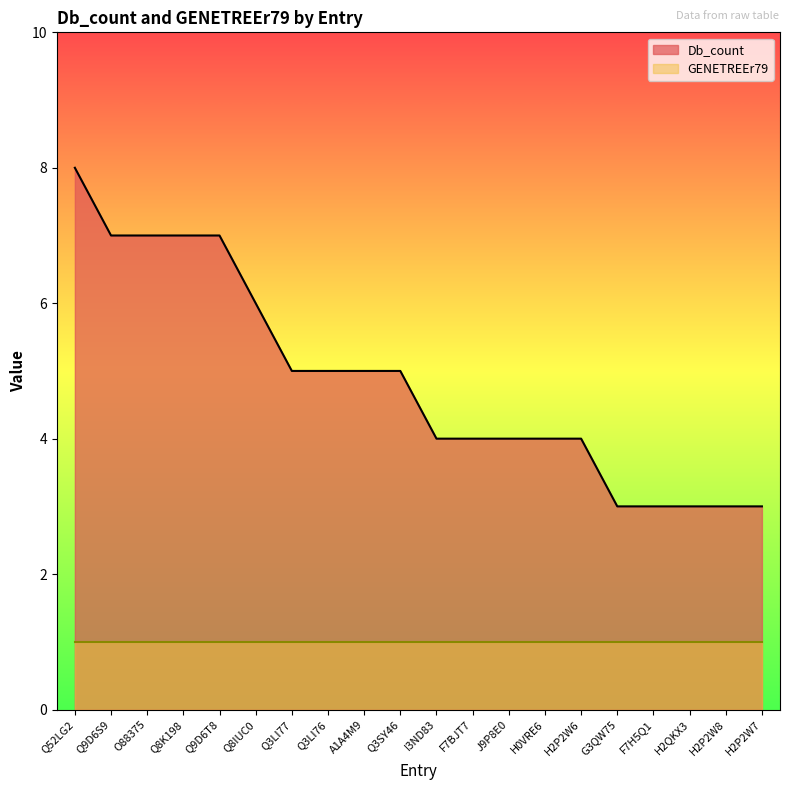

What is the sum of all values?

97